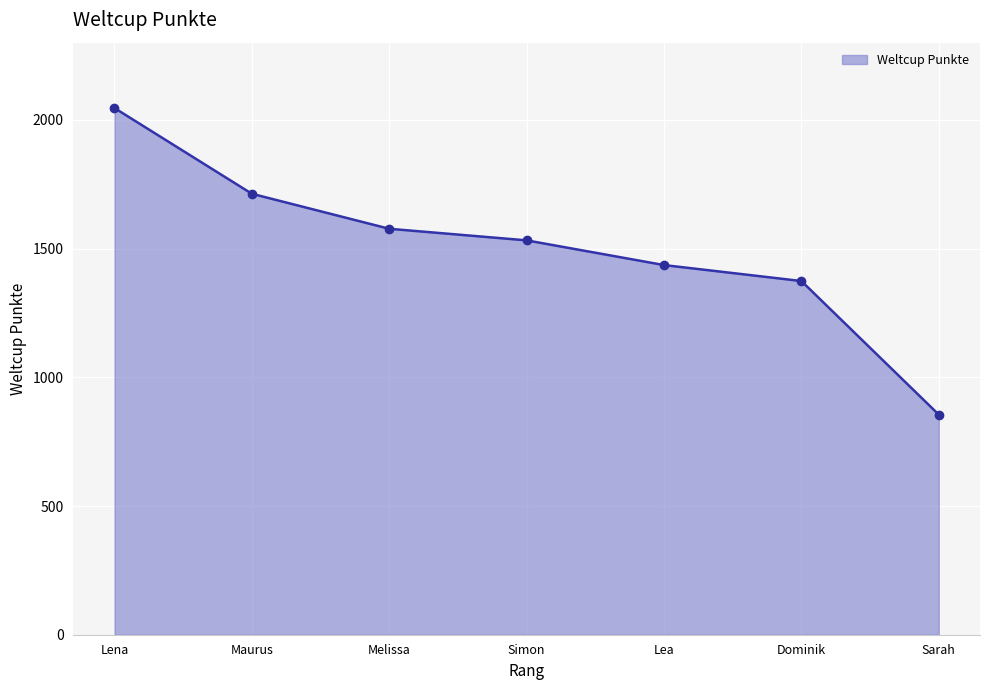

Is it true that the value at Simon is 1532?

True